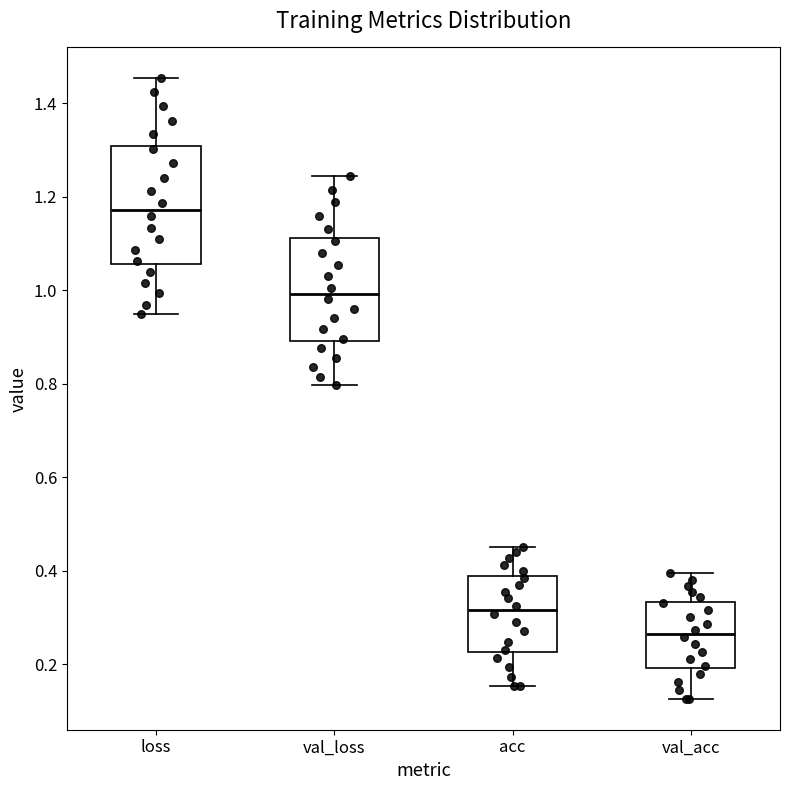

Reading left to right, transcribe this box plot: for each box, give where its median line is, the range the box spans, and where its two whiskers end, as read against the y-axis. The values are not printed on the chart, so give them approximately, as read against the axis.

loss: median 1.18, box 1.06 to 1.30, whiskers 0.94 to 1.46
val_loss: median 1.00, box 0.90 to 1.12, whiskers 0.80 to 1.24
acc: median 0.32, box 0.22 to 0.38, whiskers 0.16 to 0.46
val_acc: median 0.26, box 0.20 to 0.34, whiskers 0.12 to 0.40